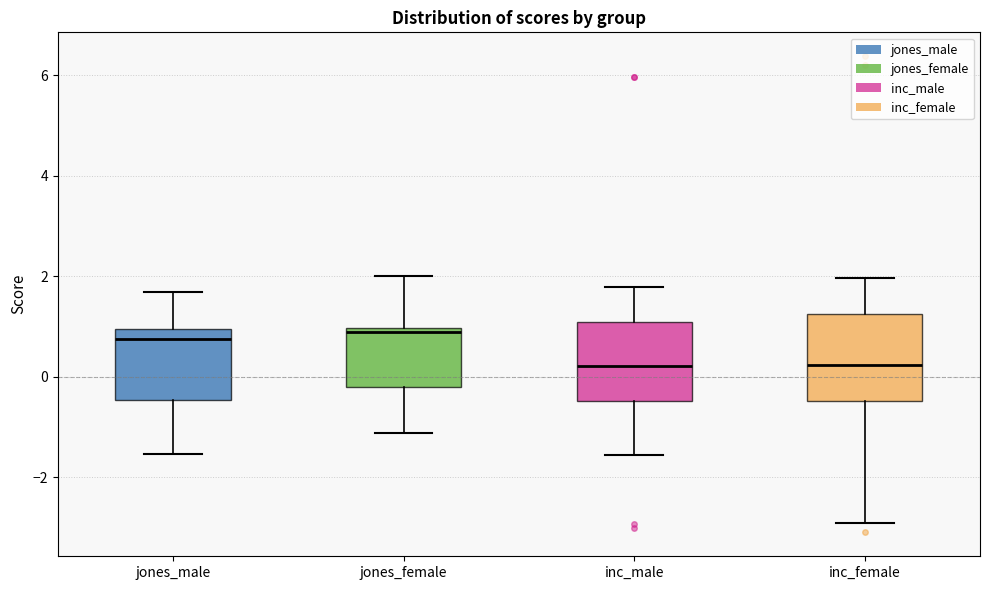

Reading left to right, read every box against the y-axis: the position of its median line, the range the box covers, and the ends of its whiskers. The values are not printed on the chart, so give them approximately, as read against the axis.

jones_male: median 0.8, box -0.4 to 1.0, whiskers -1.6 to 1.6
jones_female: median 0.8, box -0.2 to 1.0, whiskers -1.2 to 2.0
inc_male: median 0.2, box -0.4 to 1.0, whiskers -1.6 to 1.8
inc_female: median 0.2, box -0.4 to 1.2, whiskers -3.0 to 2.0